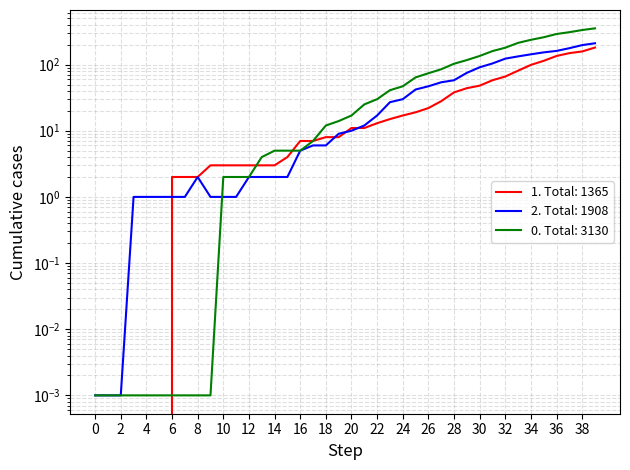

What is the value of the 2 point at the 4th from the left?

1.0